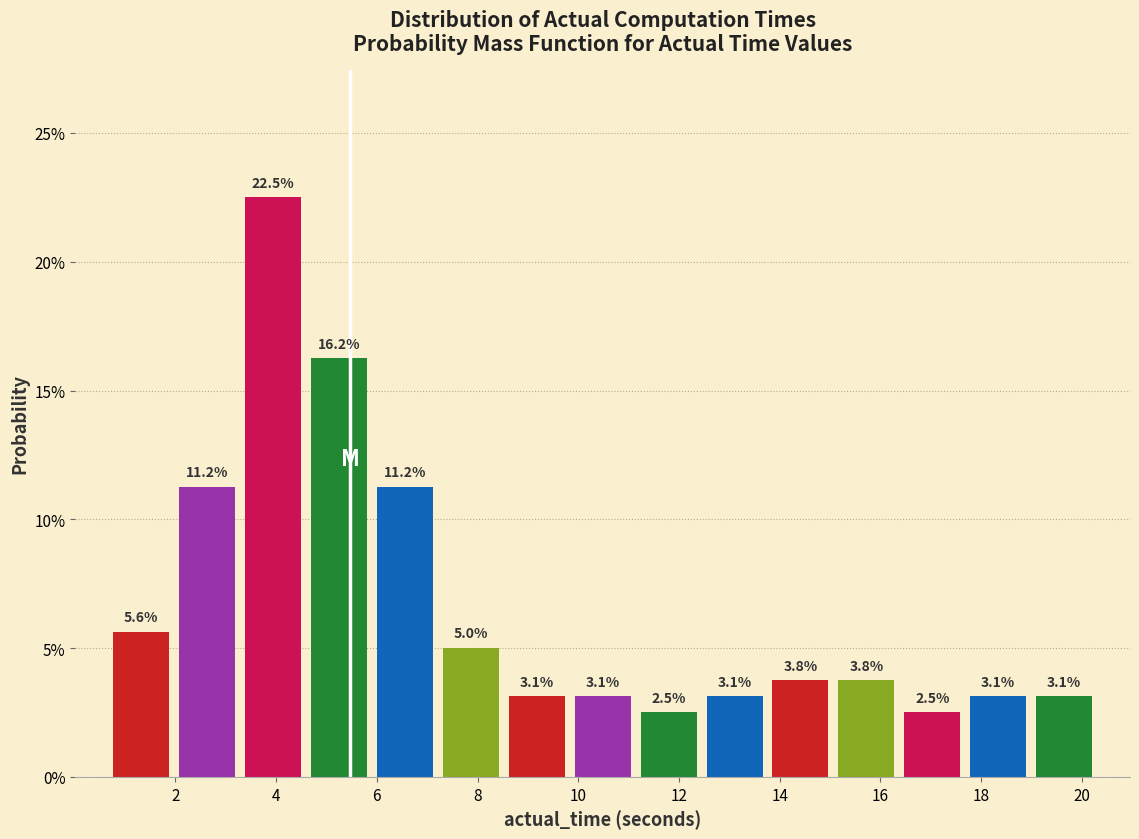

What is the height of the bar covering 17.6 to 19.0 on the x-axis? The bar edges are not printed on the chart, so give them approximately, as read against the axis.

3.1